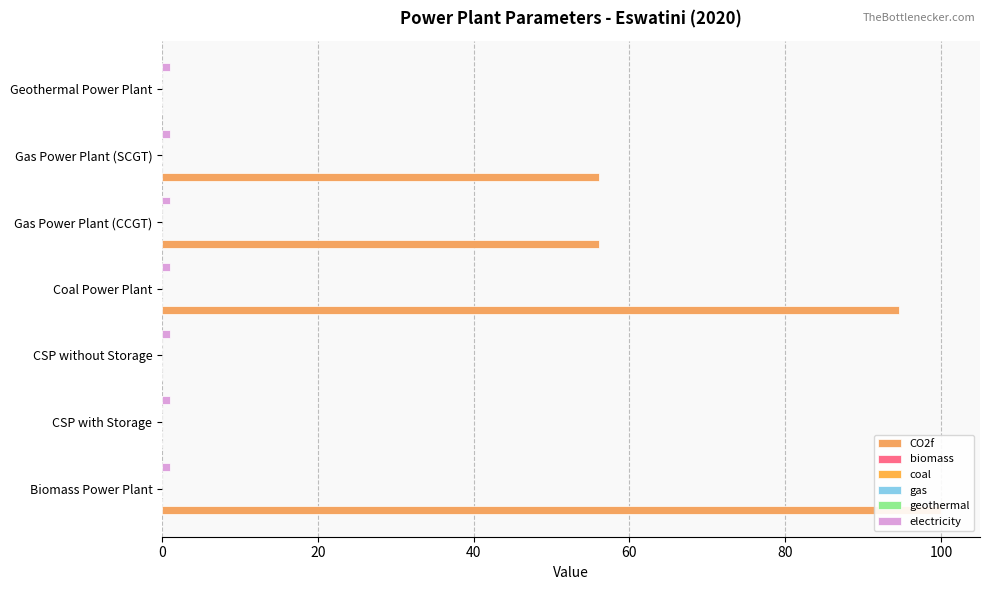

Which series has the widest spread of values?

CO2f